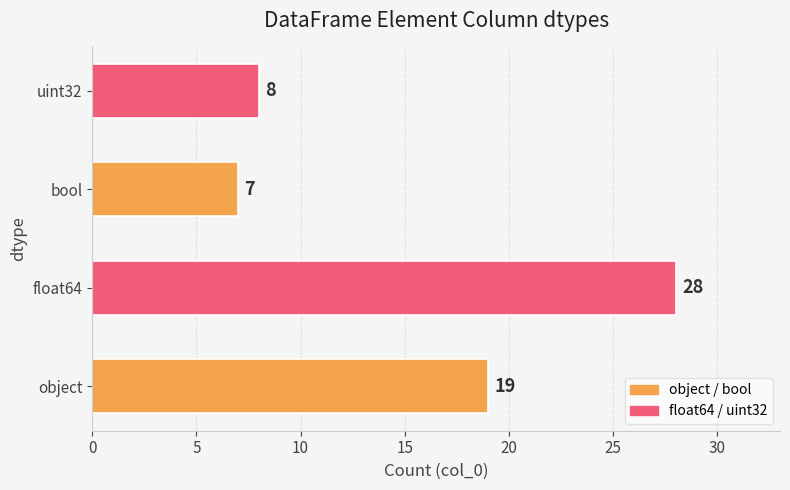

What is the average value?

16